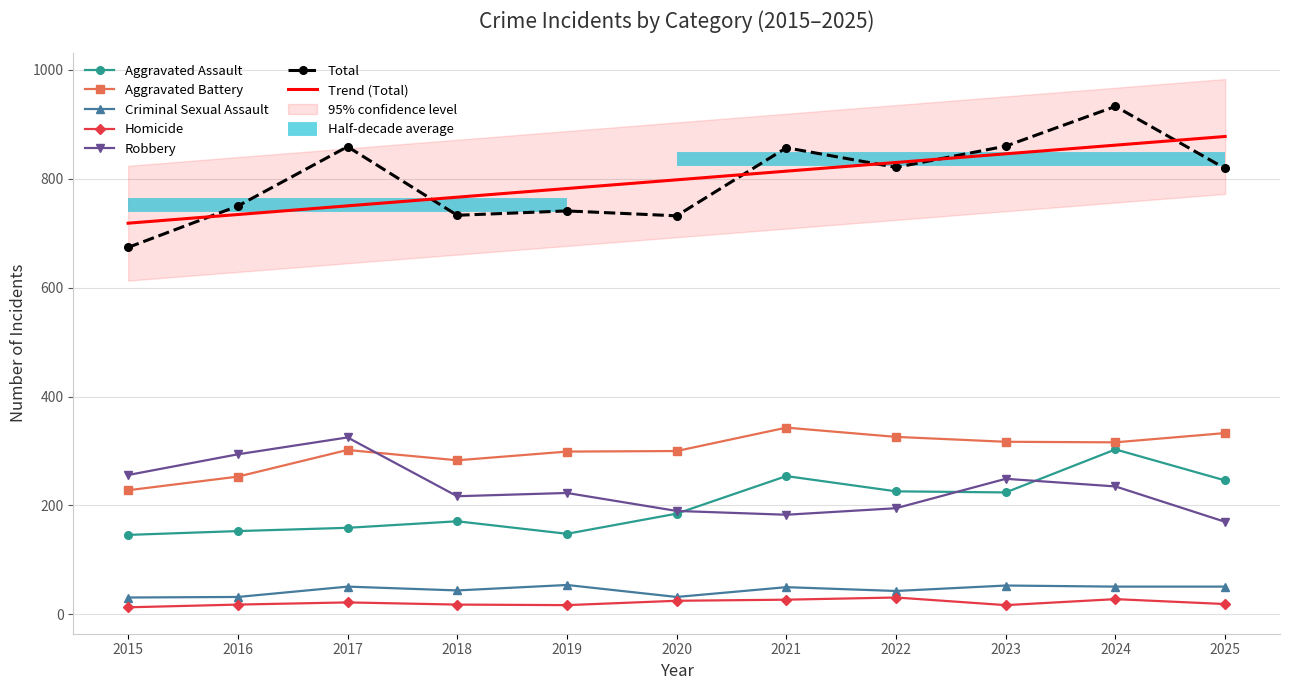

What is the difference between the highest and lowest values at 2017?

837